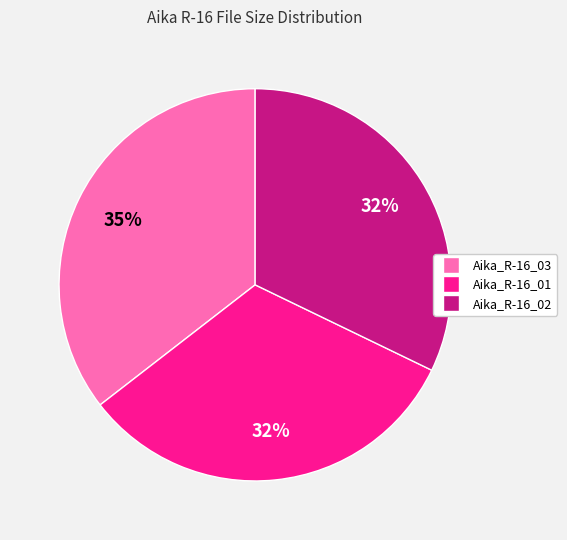

How many segments does this pie chart have?

3